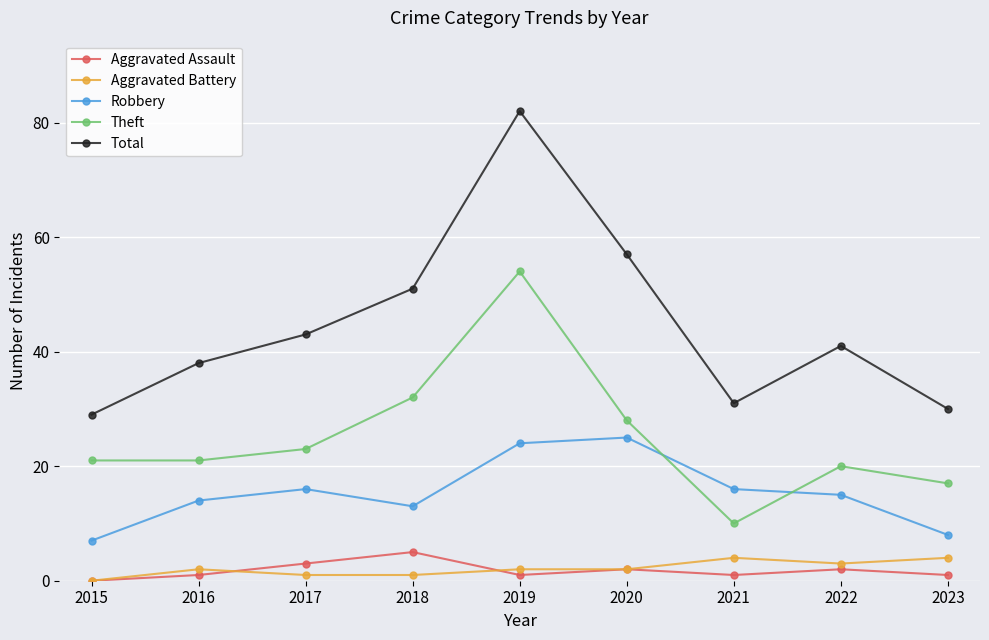

List the series in order of their peak value, highest first.

Total, Theft, Robbery, Aggravated Assault, Aggravated Battery